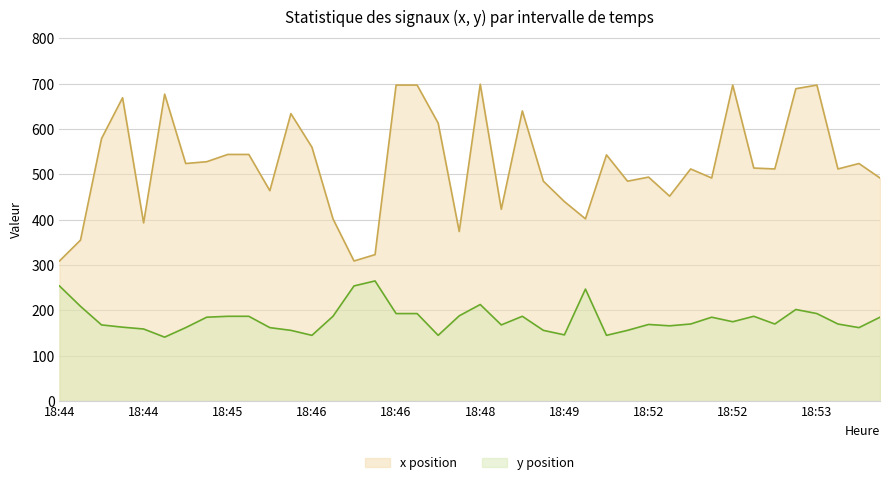

True or false: x and y cross at least once.

False